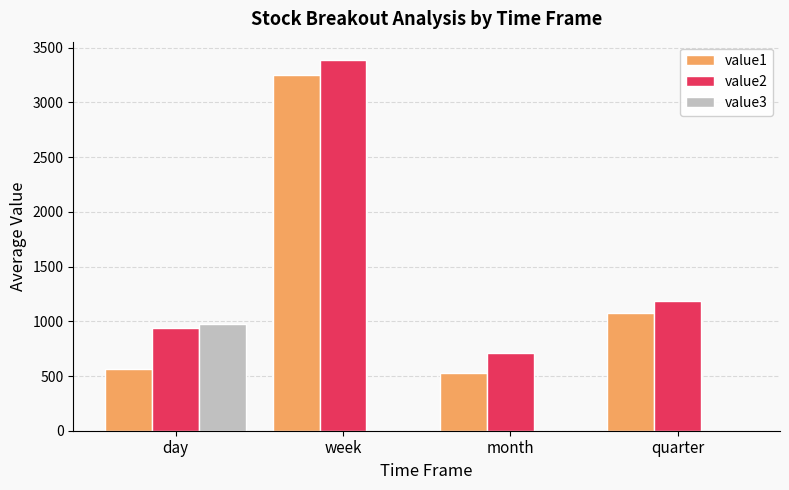

Does the chart contain stacked bars?

No